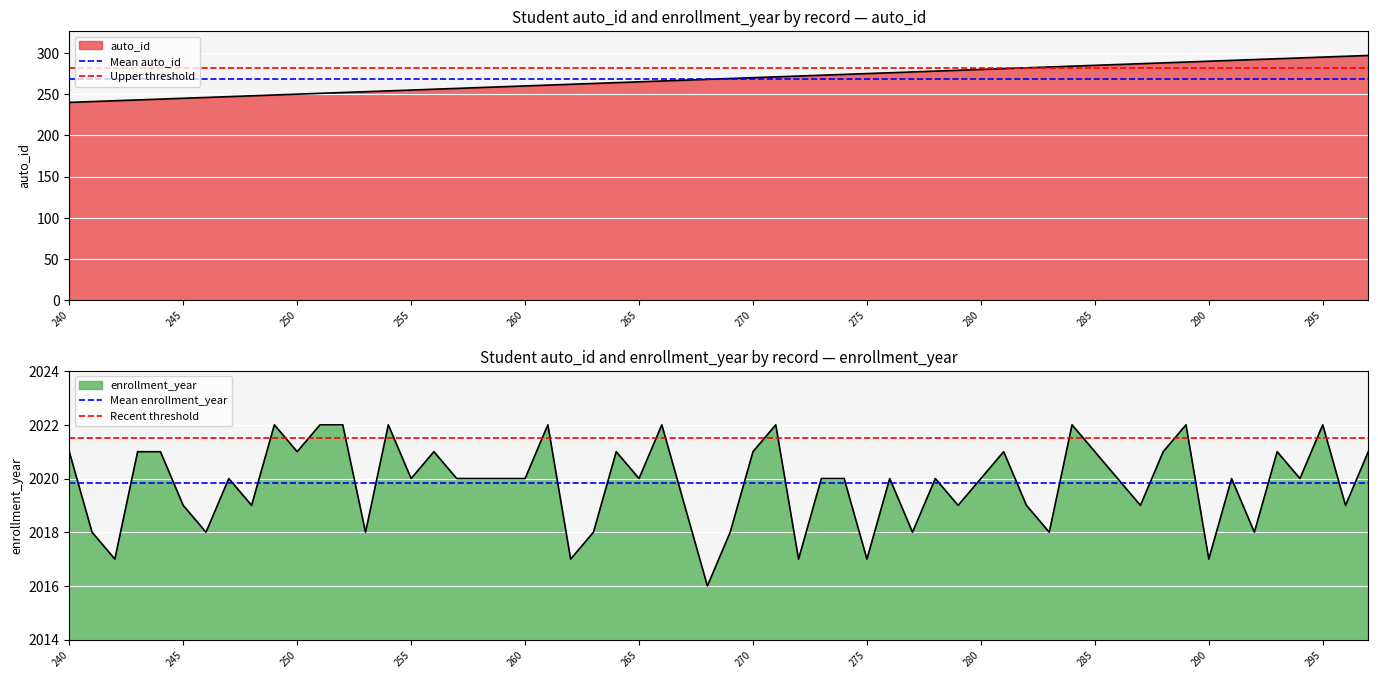

The Upper threshold series shows 282.1 at 240. True or false?

True